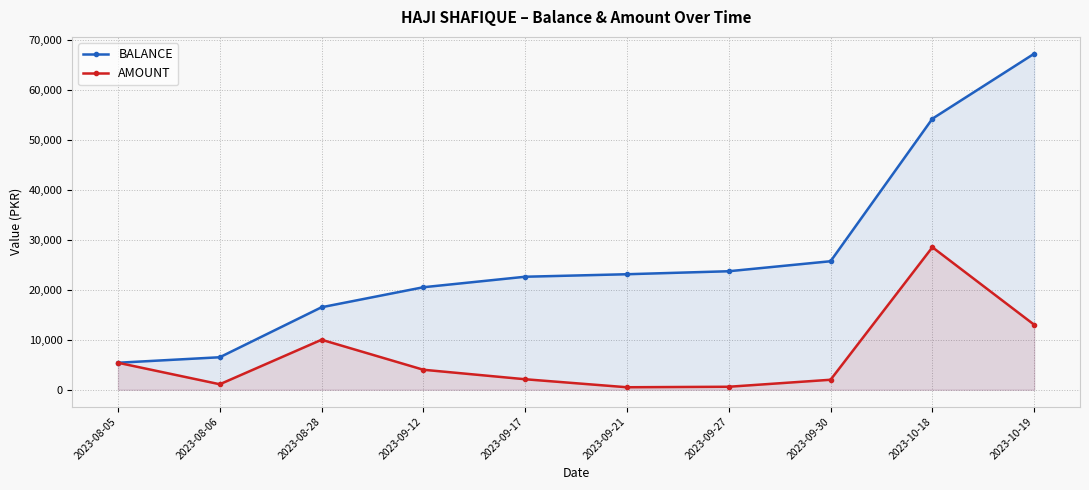

Rank the series by their maximum value, from lowest to highest.

AMOUNT, BALANCE